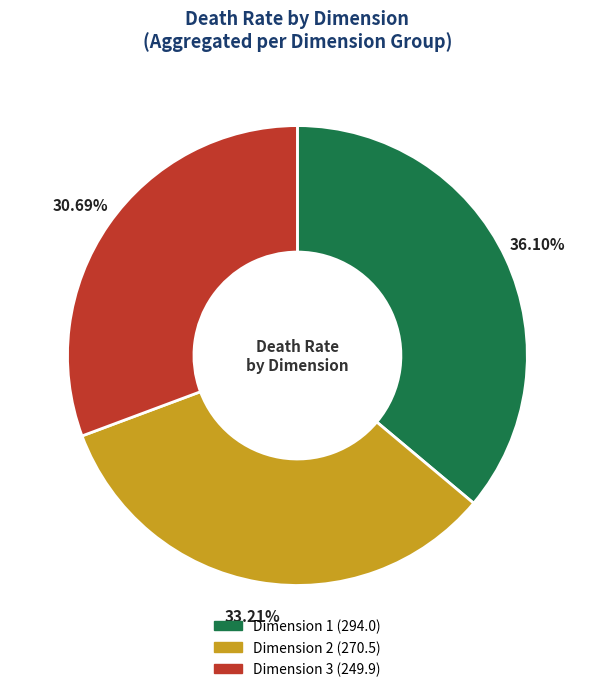

Is there a majority slice in this chart?

No